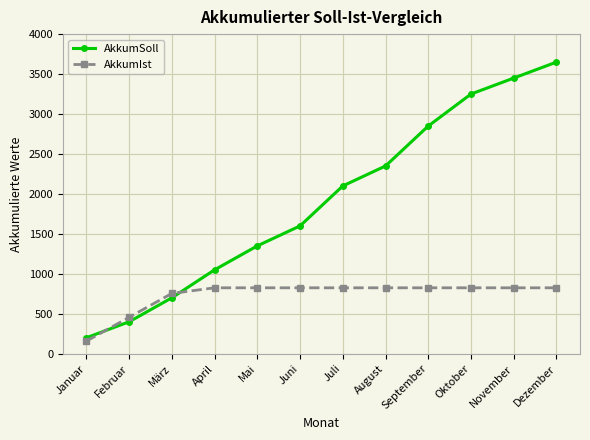

List the series in order of their overall mean, lowest first.

AkkumIst, AkkumSoll